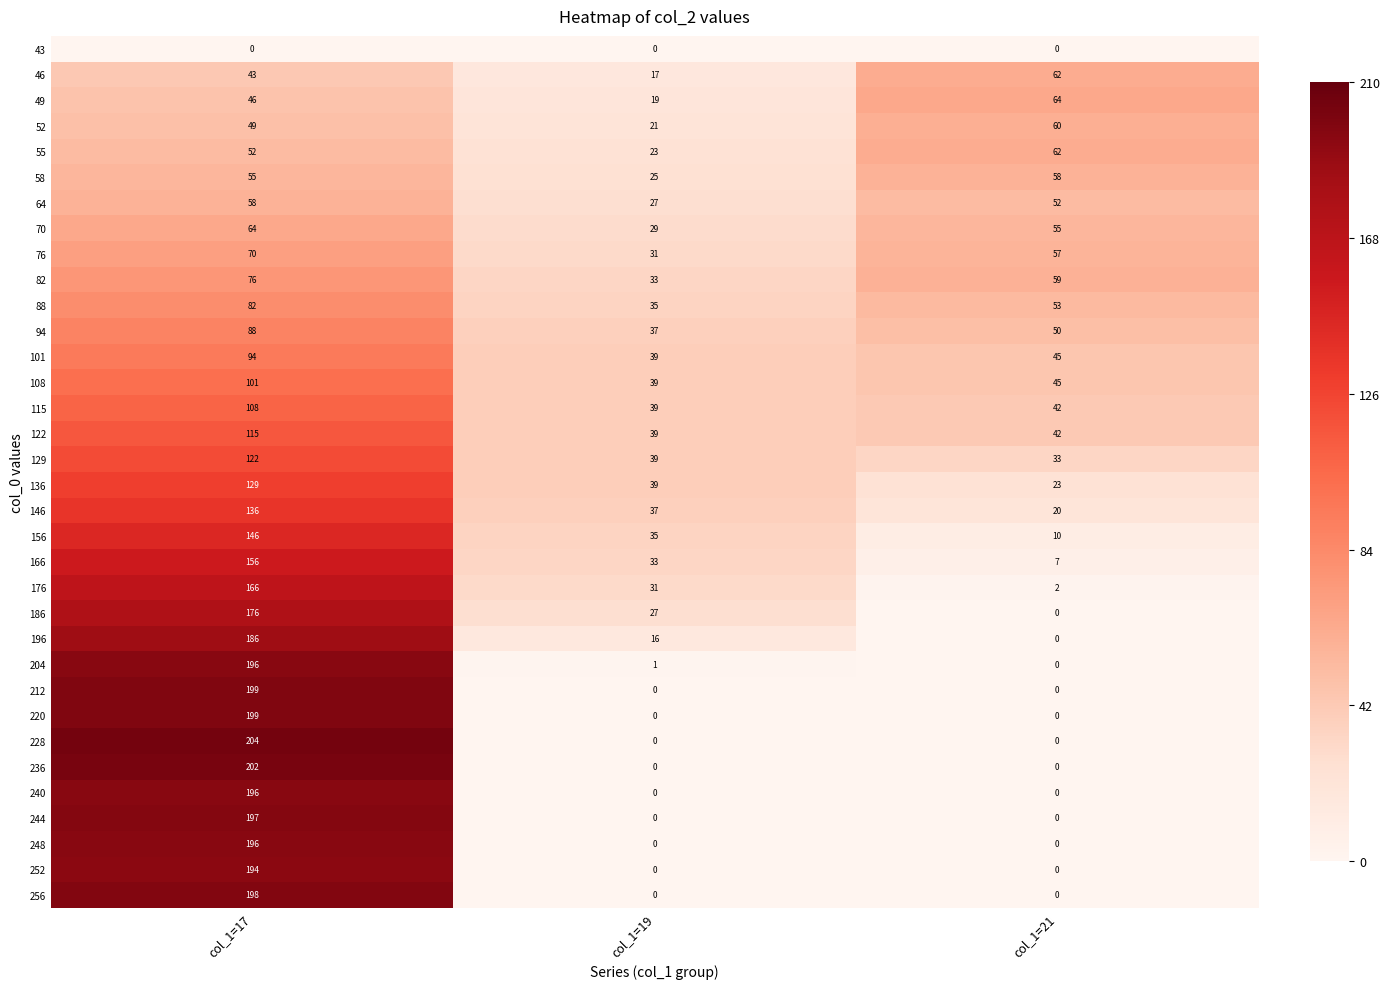

Is the value of 196 at col_1=19 greater than the value of 220 at col_1=17?

No